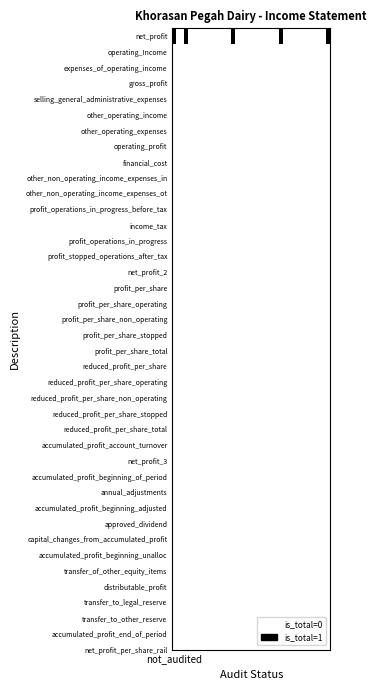

Reading right to left, transcribe all the data shown in this chart.

39=1	38=0	37=0	36=0	35=0	34=0	33=0	32=0	31=0	30=0	29=0	28=0	27=1	26=0	25=0	24=0	23=0	22=0	21=0	20=0	19=0	18=0	17=0	16=0	15=1	14=0	13=0	12=0	11=0	10=0	9=0	8=0	7=0	6=0	5=0	4=0	3=1	2=0	1=0	not_audited=1